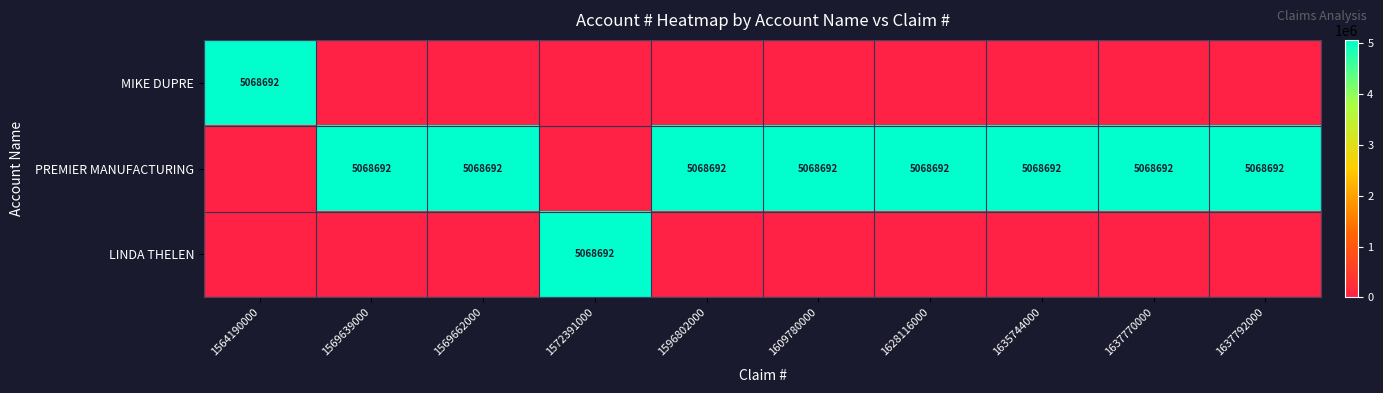

Is it true that PREMIER MANUFACTURING equals 5068692 at 1596802000?

True